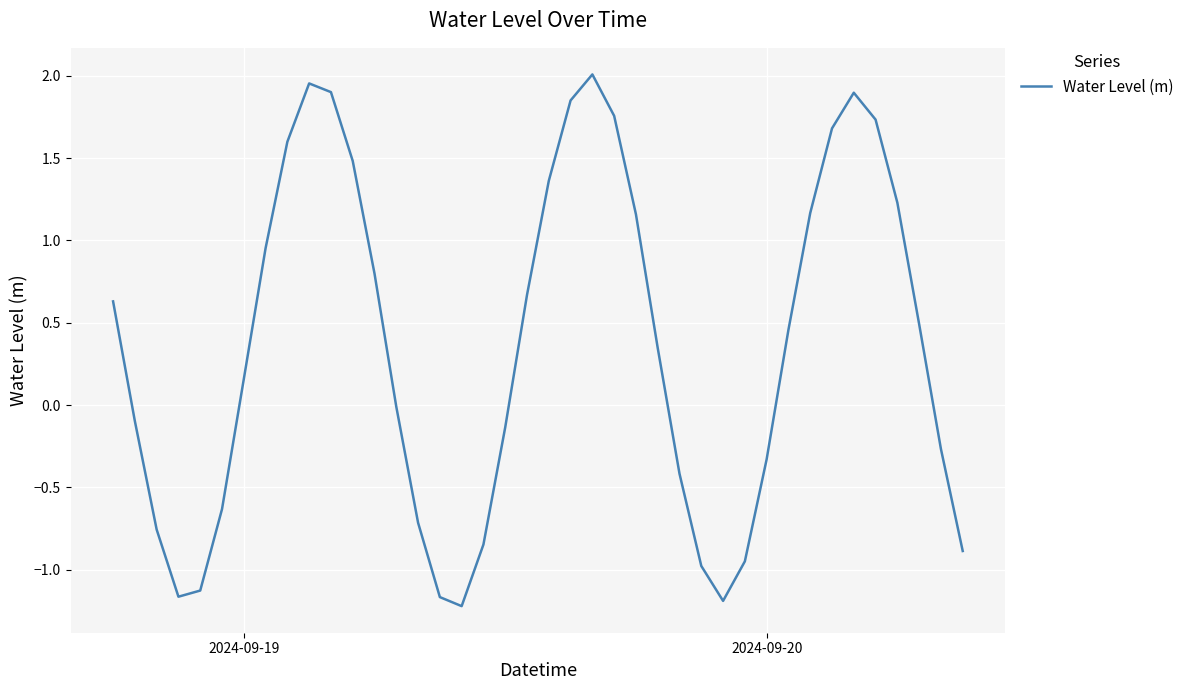

What is the minimum value shown in the chart?

-1.2